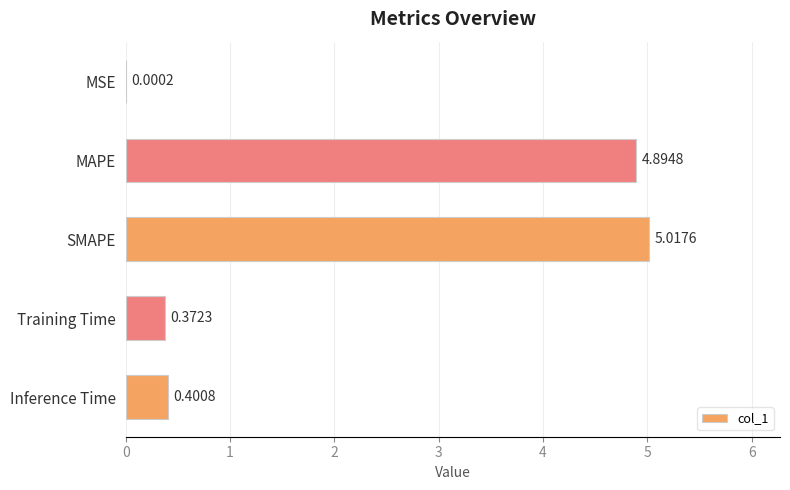

What is the sum of all values?

10.7